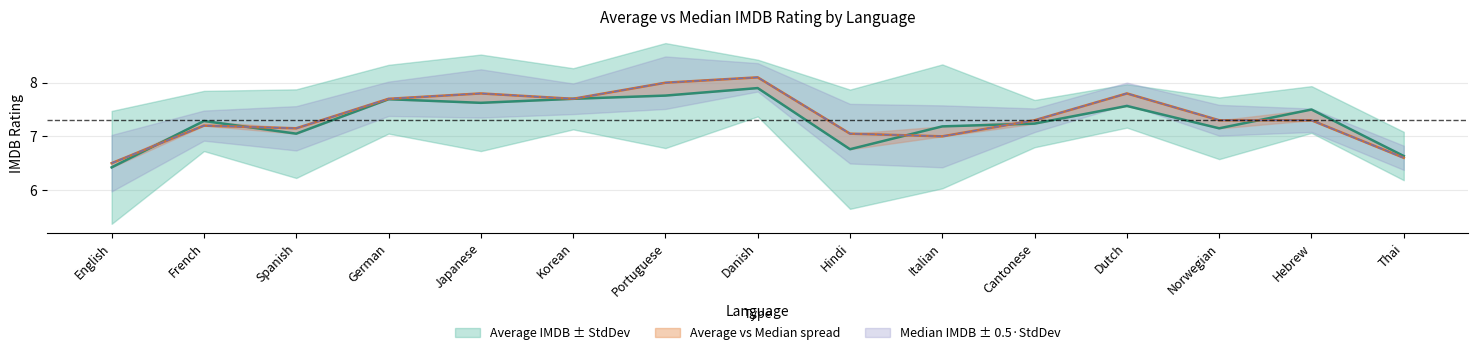

What position from the right is French?

14